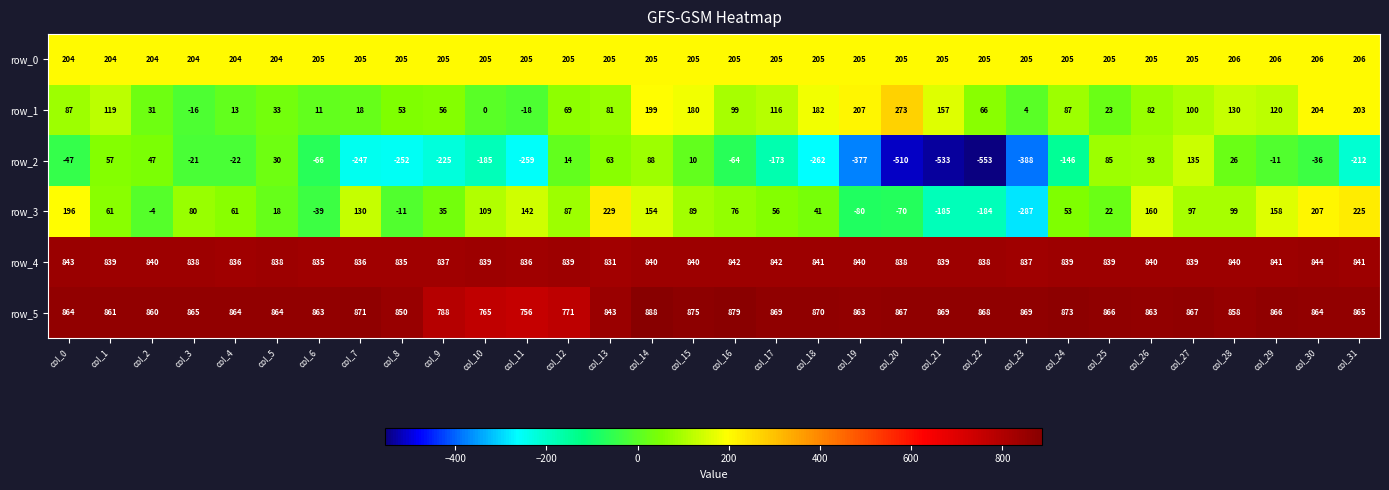

How many values in row_1 are below zero?

2